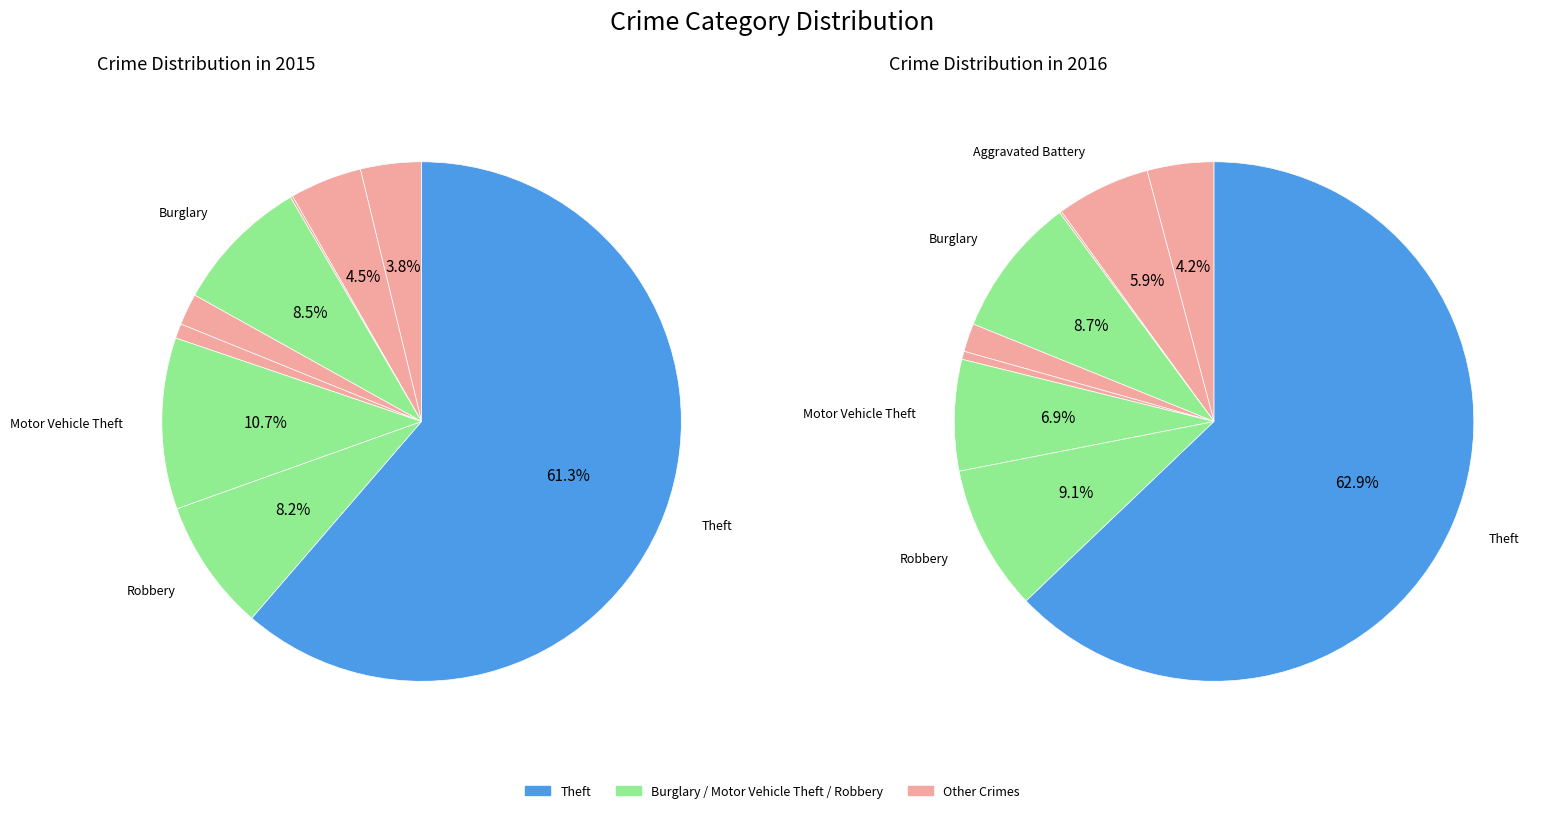

How many slices are in this pie chart?

9